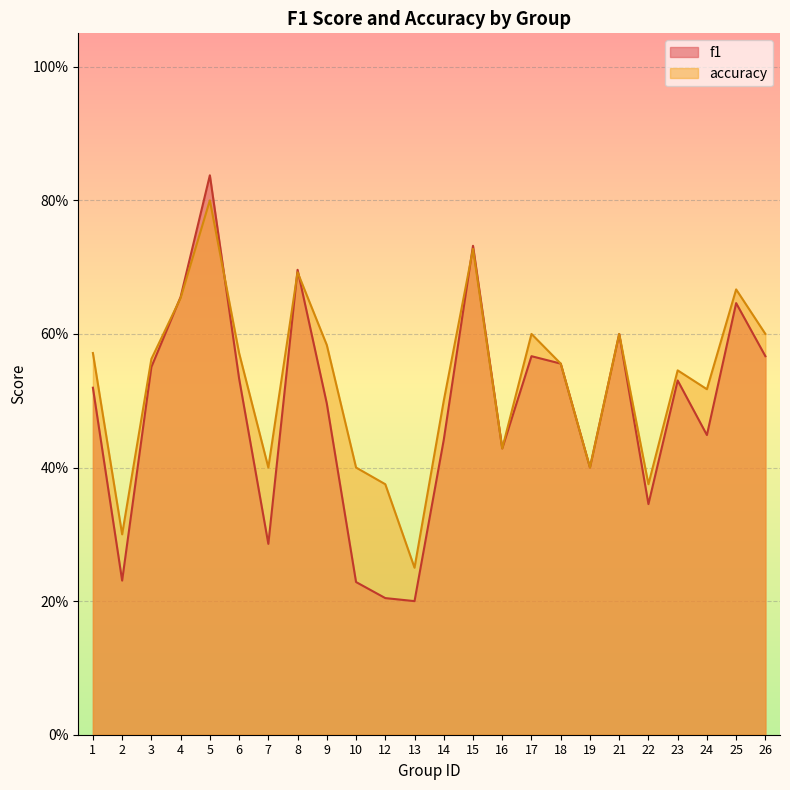

Rank the series by their average value, from lowest to highest.

f1, accuracy